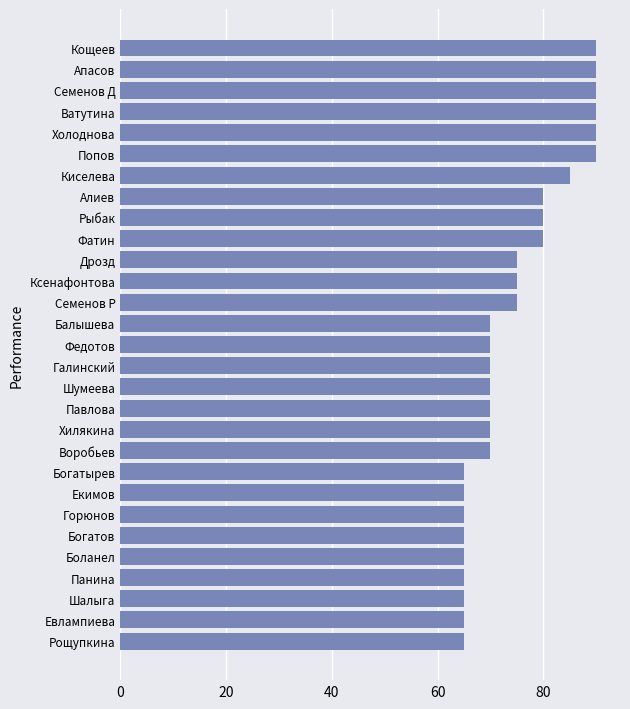

What is the minimum value shown in the chart?

65